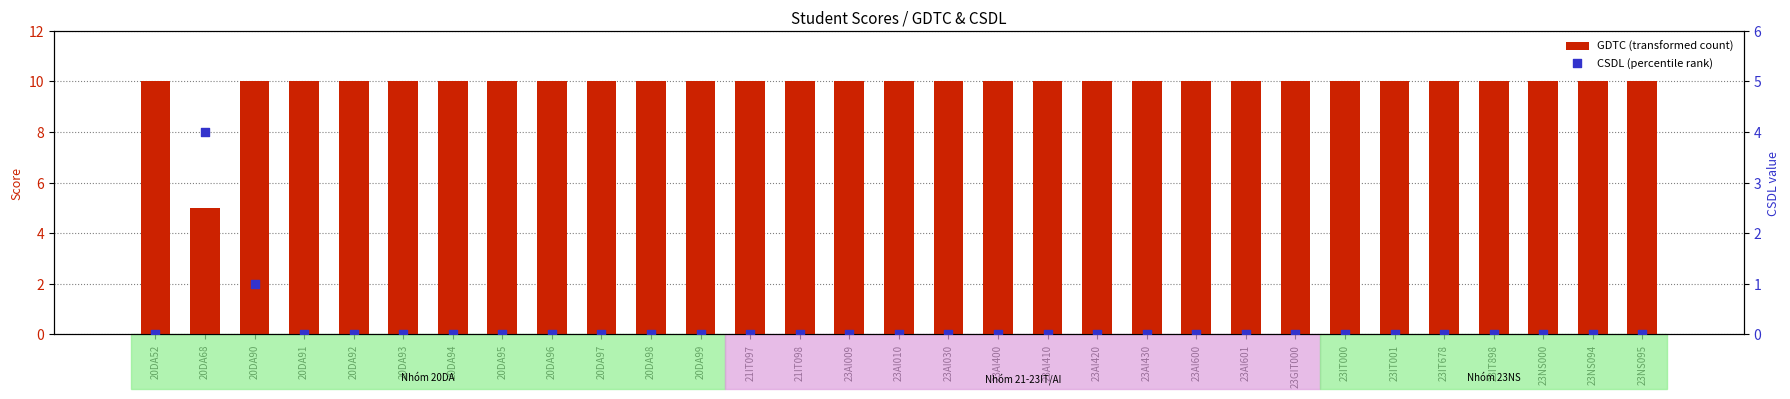

Which series has the largest Y range (max minus min)?

GDTC (transformed count)